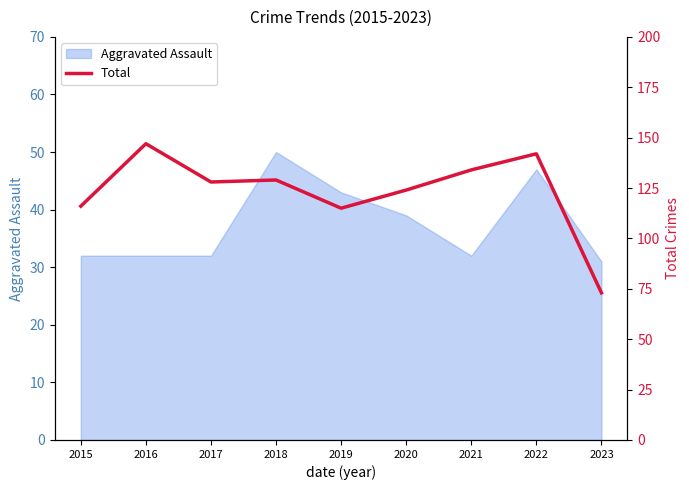

How many data points does each series have?

9